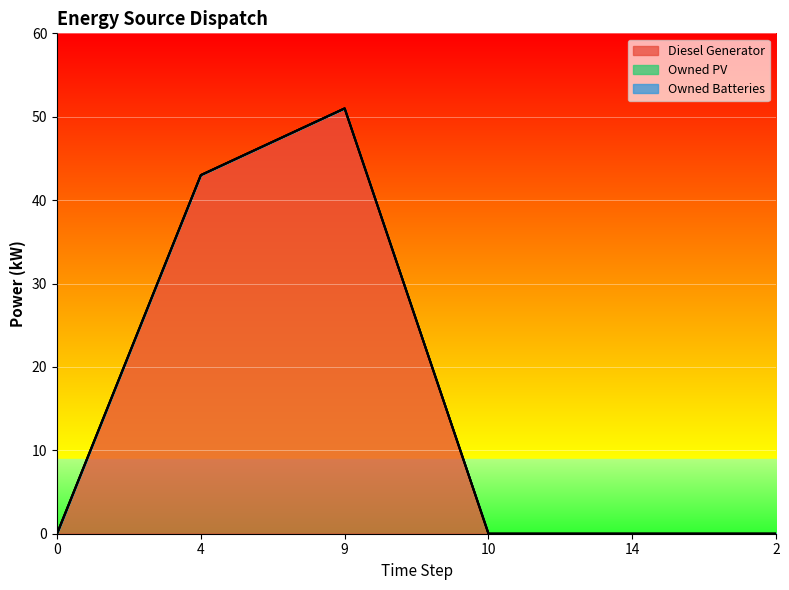

Count the number of data series in this chart.

3